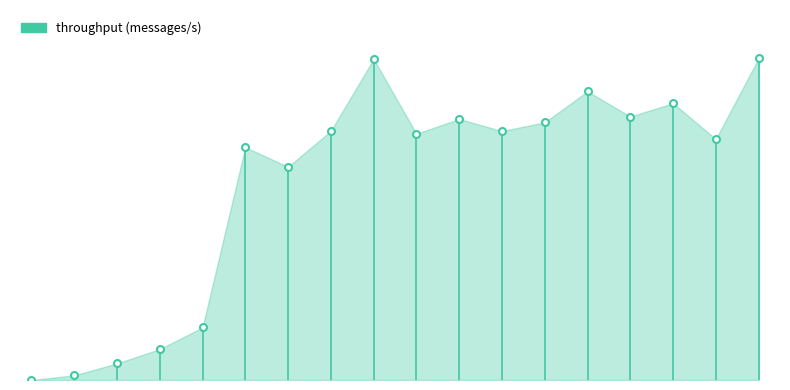

What is the sum of all values?

376003